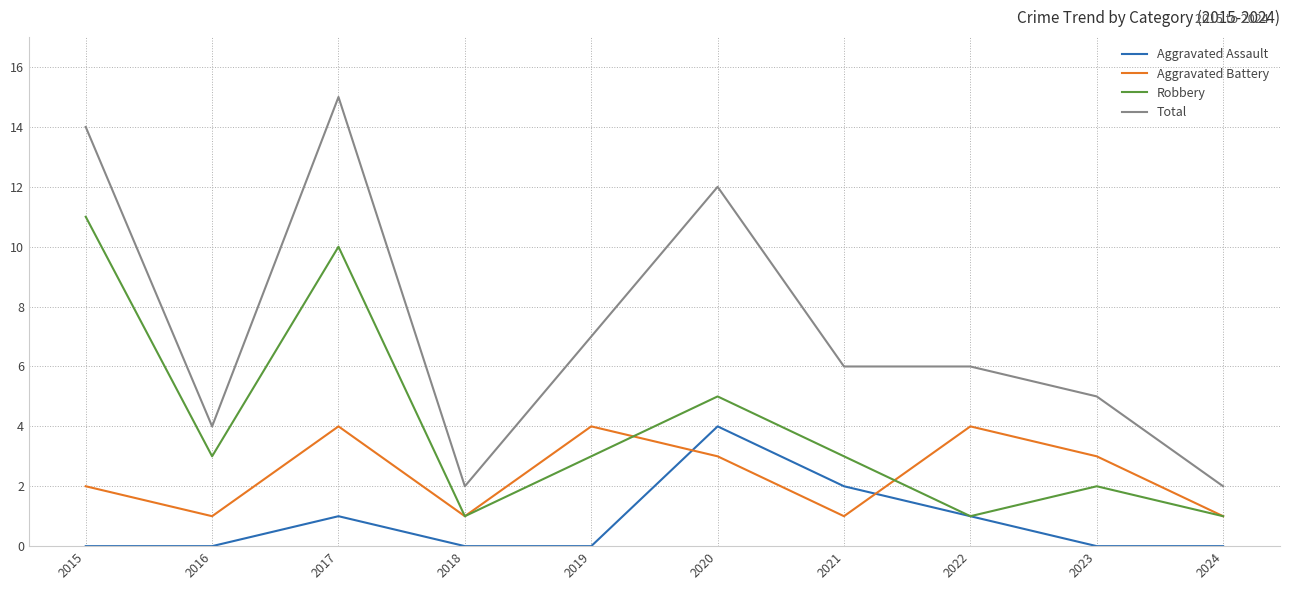

True or false: Total and Robbery cross at least once.

False